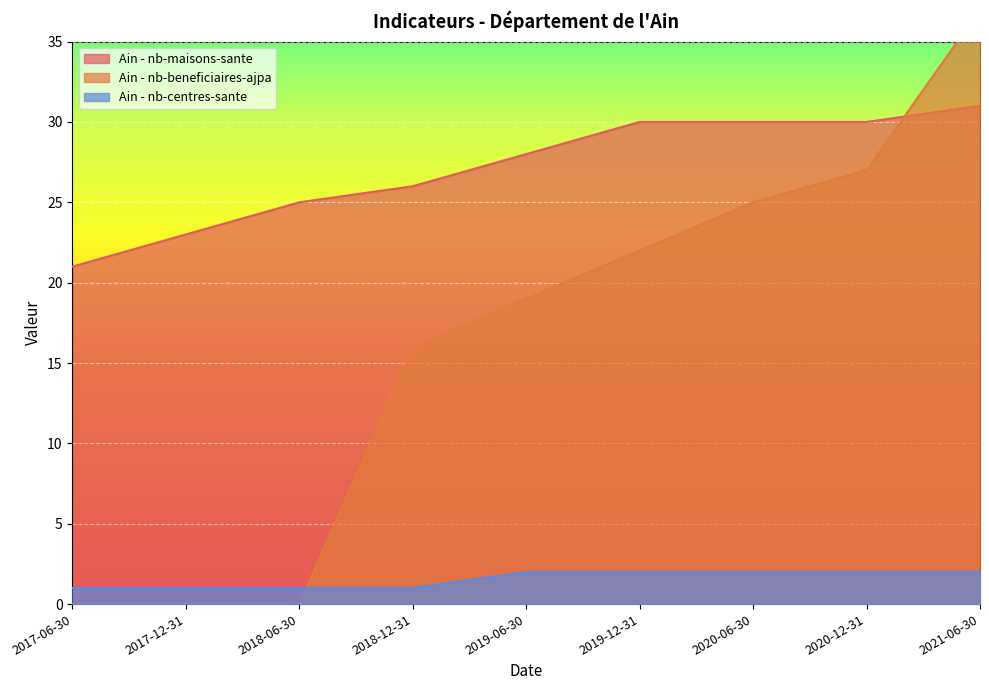

Rank the series by their average value, from lowest to highest.

Ain - nb-centres-sante, Ain - nb-beneficiaires-ajpa, Ain - nb-maisons-sante